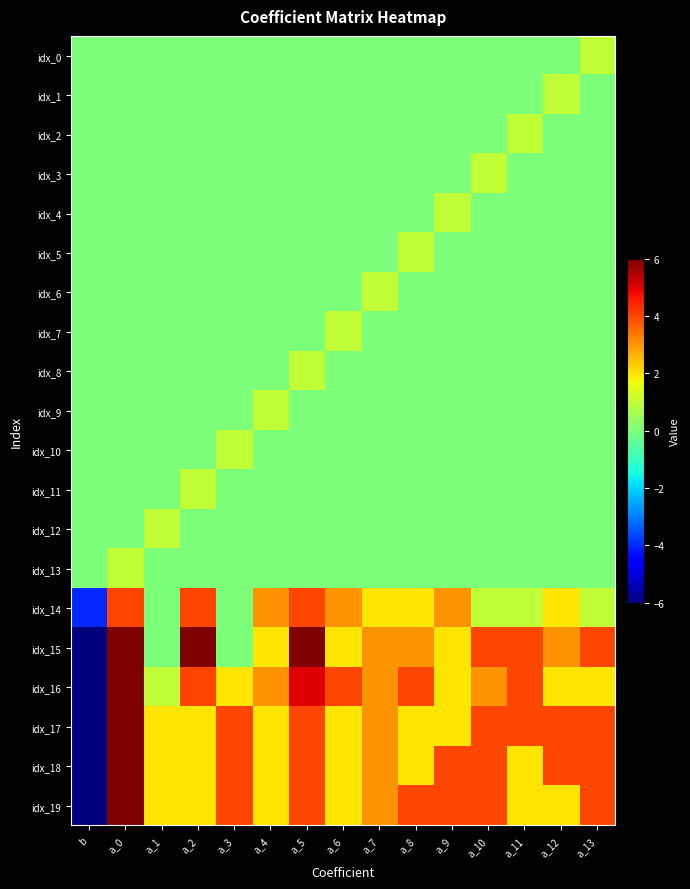

Rank the series at a_12 from highest to lowest value.

idx_17, idx_18, idx_15, idx_14, idx_16, idx_19, idx_1, idx_0, idx_2, idx_3, idx_4, idx_5, idx_6, idx_7, idx_8, idx_9, idx_10, idx_11, idx_12, idx_13